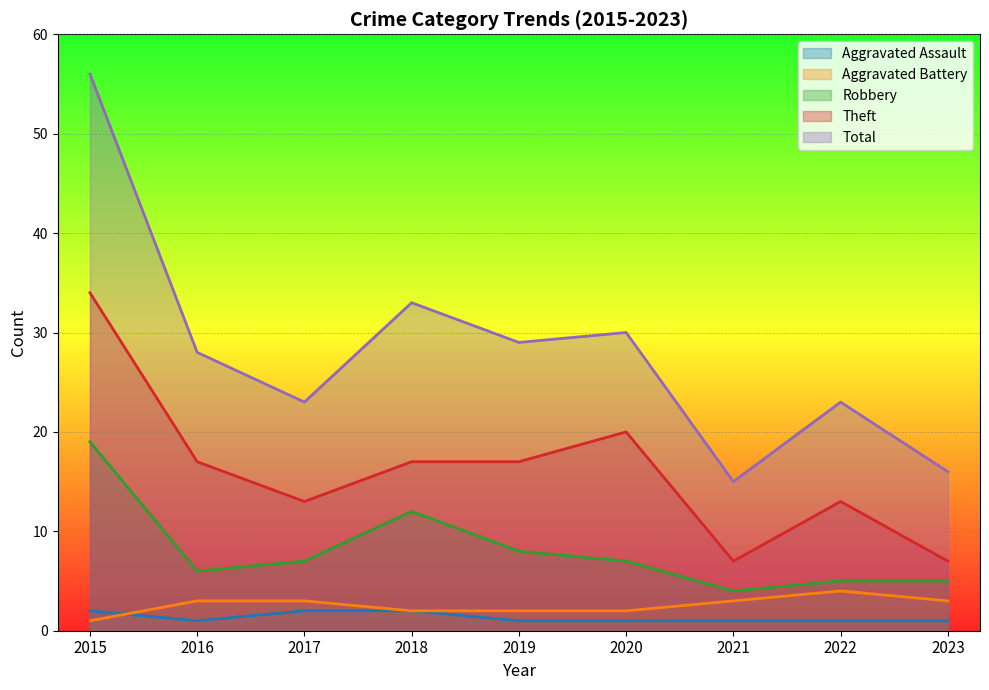

True or false: Theft has a value of 17 at 2016.

True